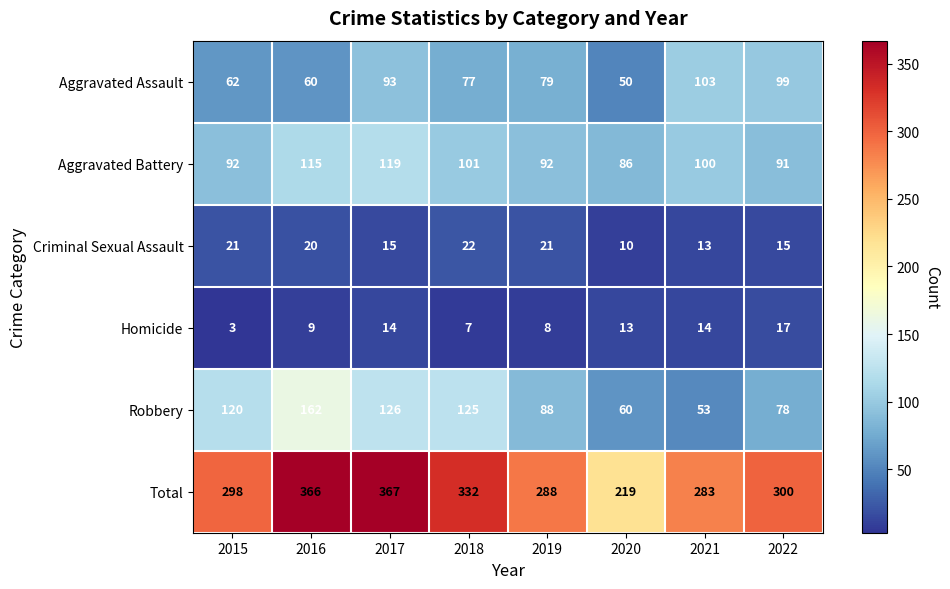

Which category has the lowest value across all series?

2015